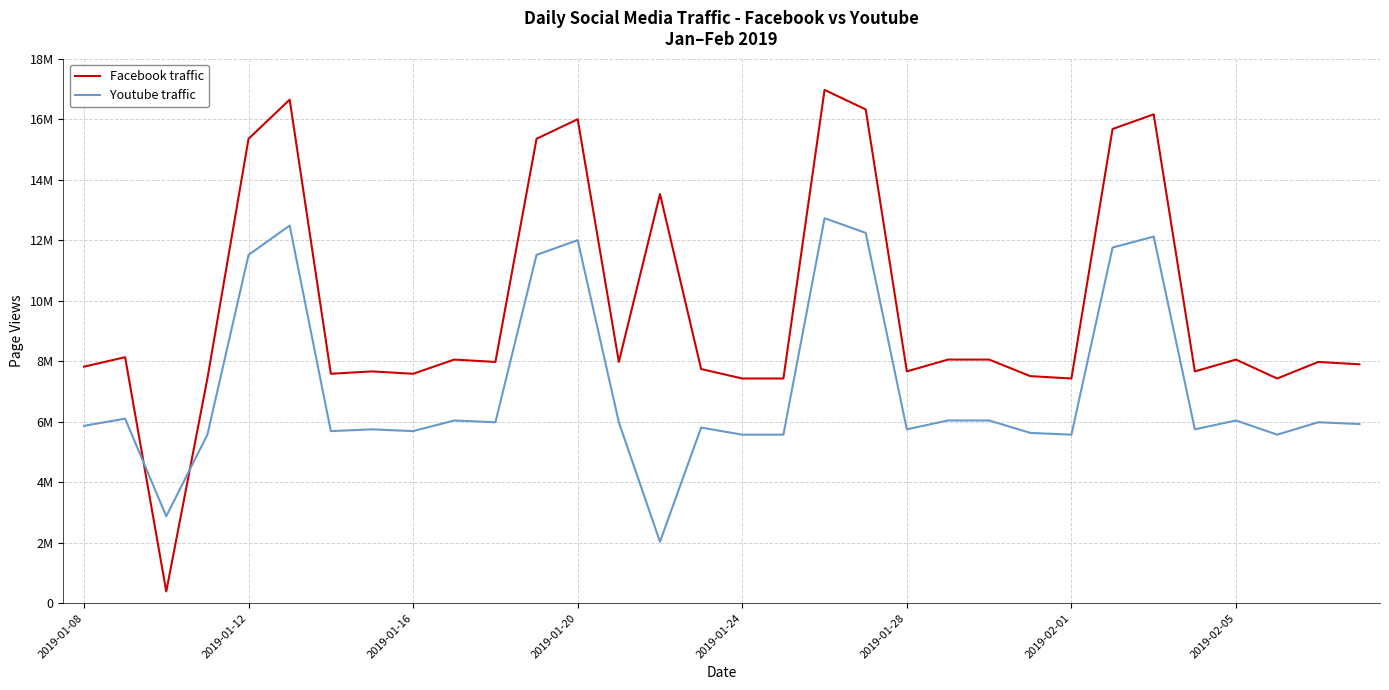

Is this an area chart (filled region under the line)?

No